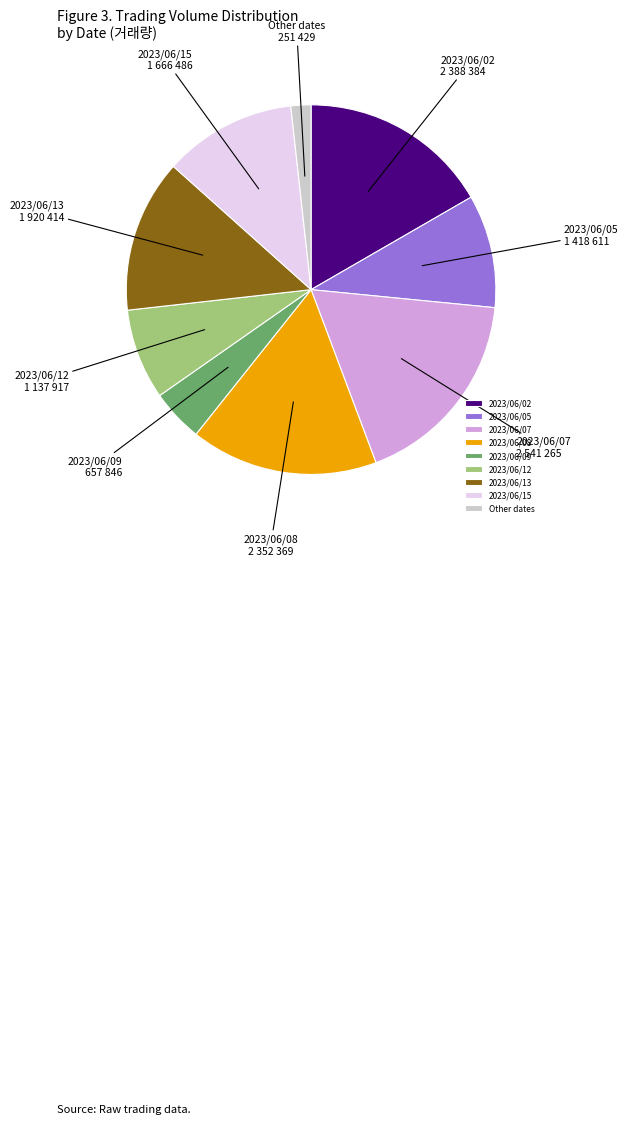

What is the largest slice in the pie chart?

2023/06/07